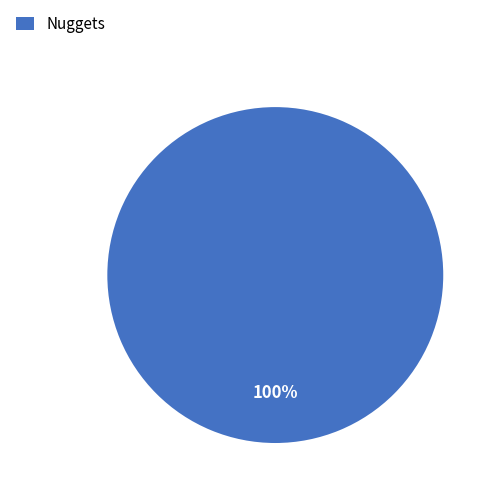

What percentage is the Nuggets slice, to the nearest percent?

100%